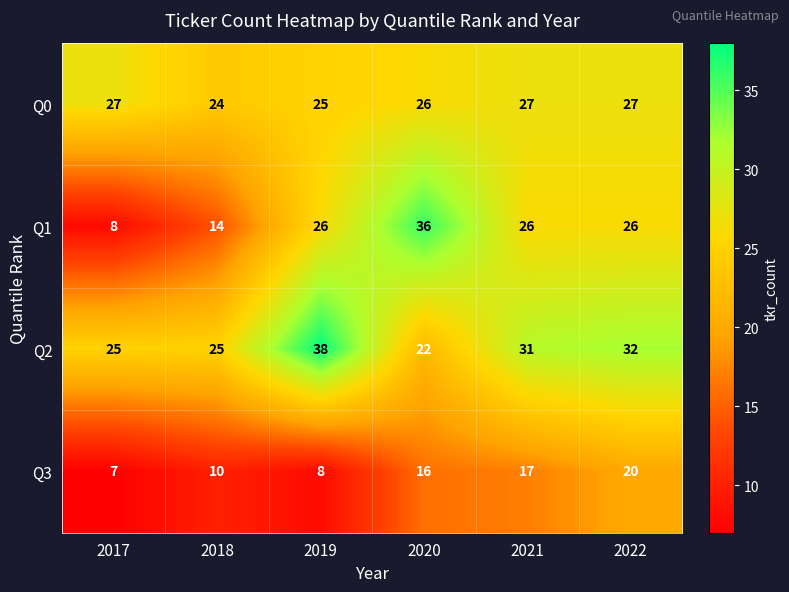

Which series has the largest total across all categories?

Q2